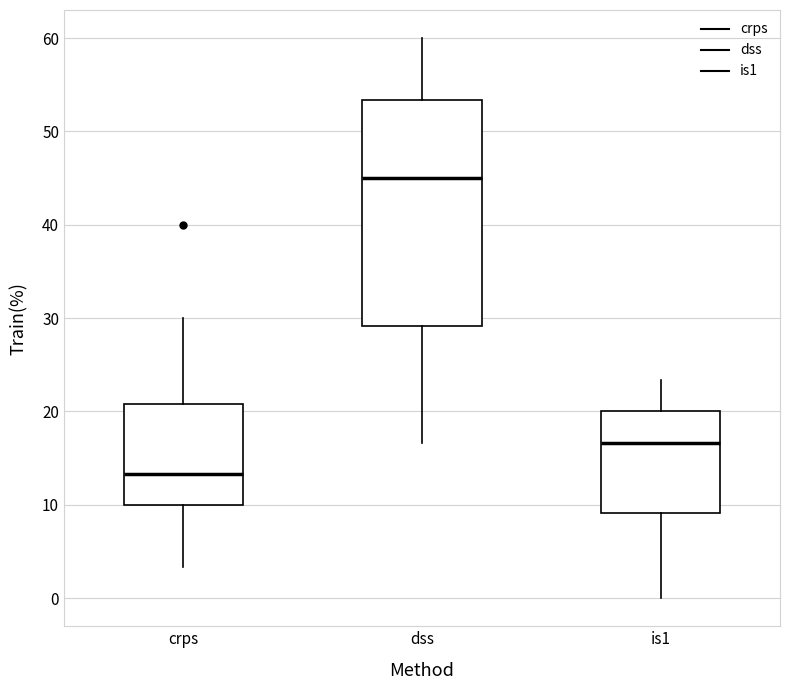

Which box has the lowest median line?

crps